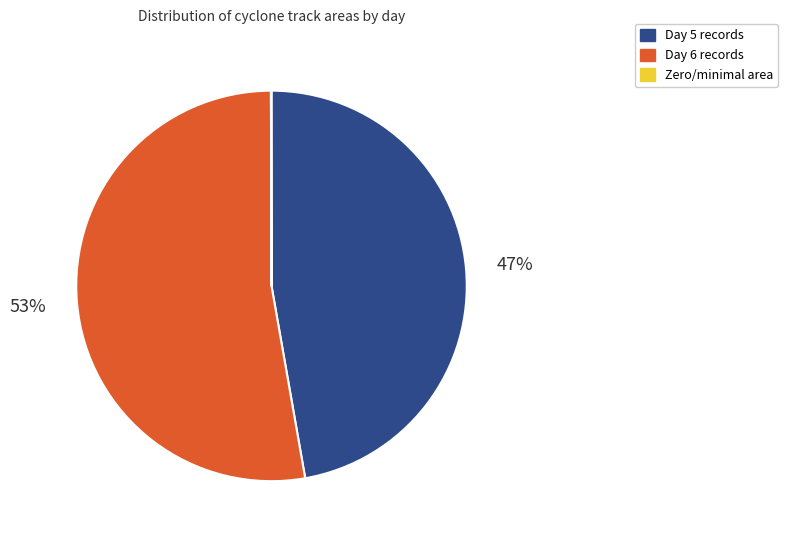

To the nearest percent, what is the difference between the largest and smallest slice percentages?

53%